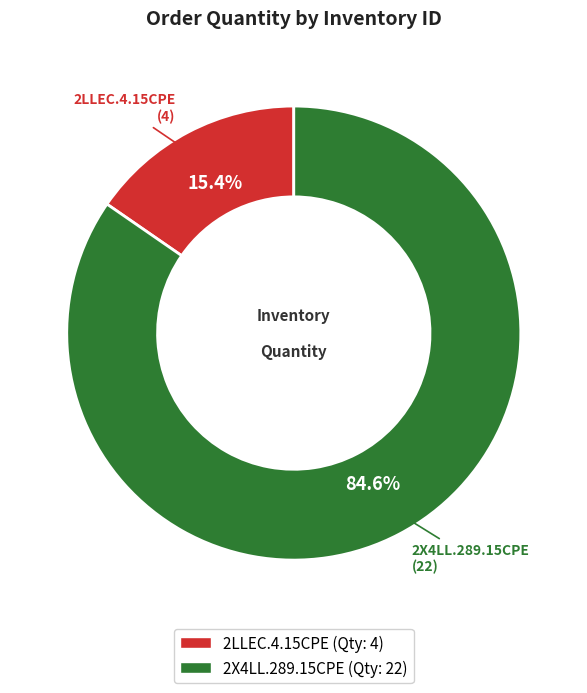

Between 2LLEC.4.15CPE and 2X4LL.289.15CPE, which is larger?

2X4LL.289.15CPE